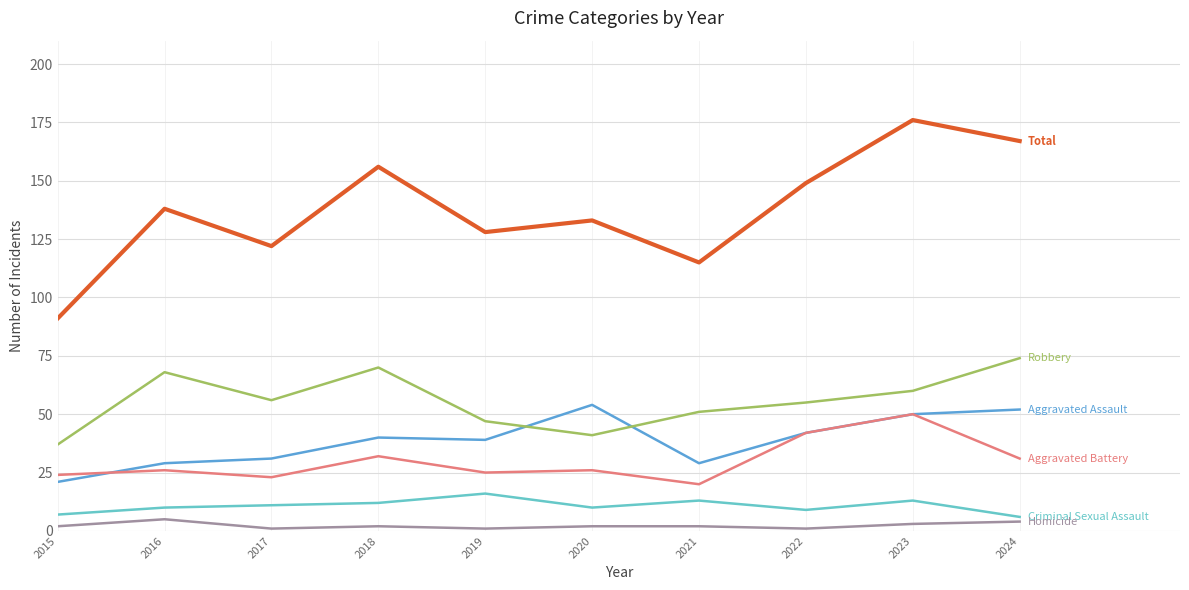

What is the maximum value shown in the chart?

176